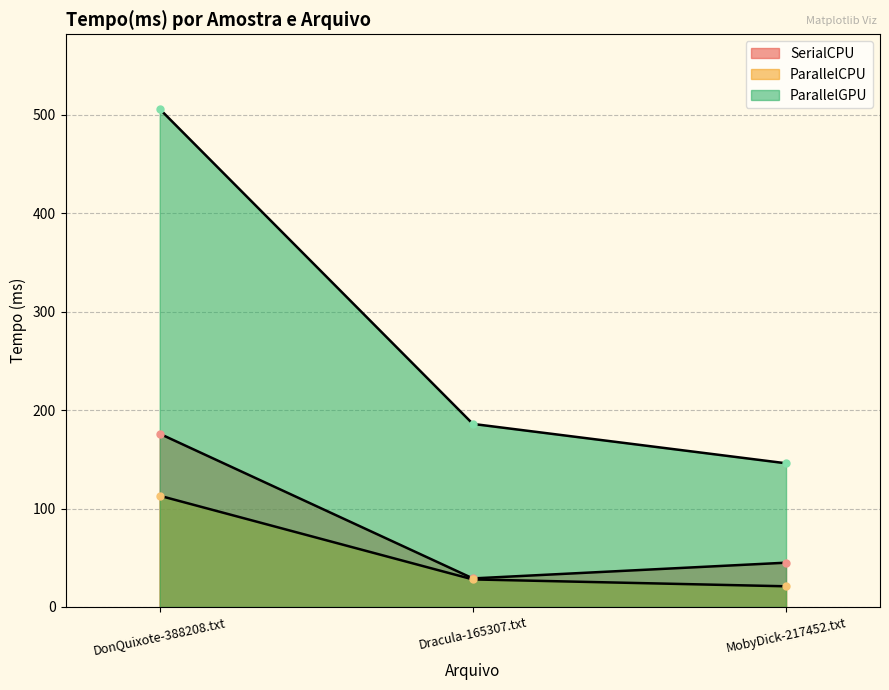

At how many categories does at least one series exceed 165?

2